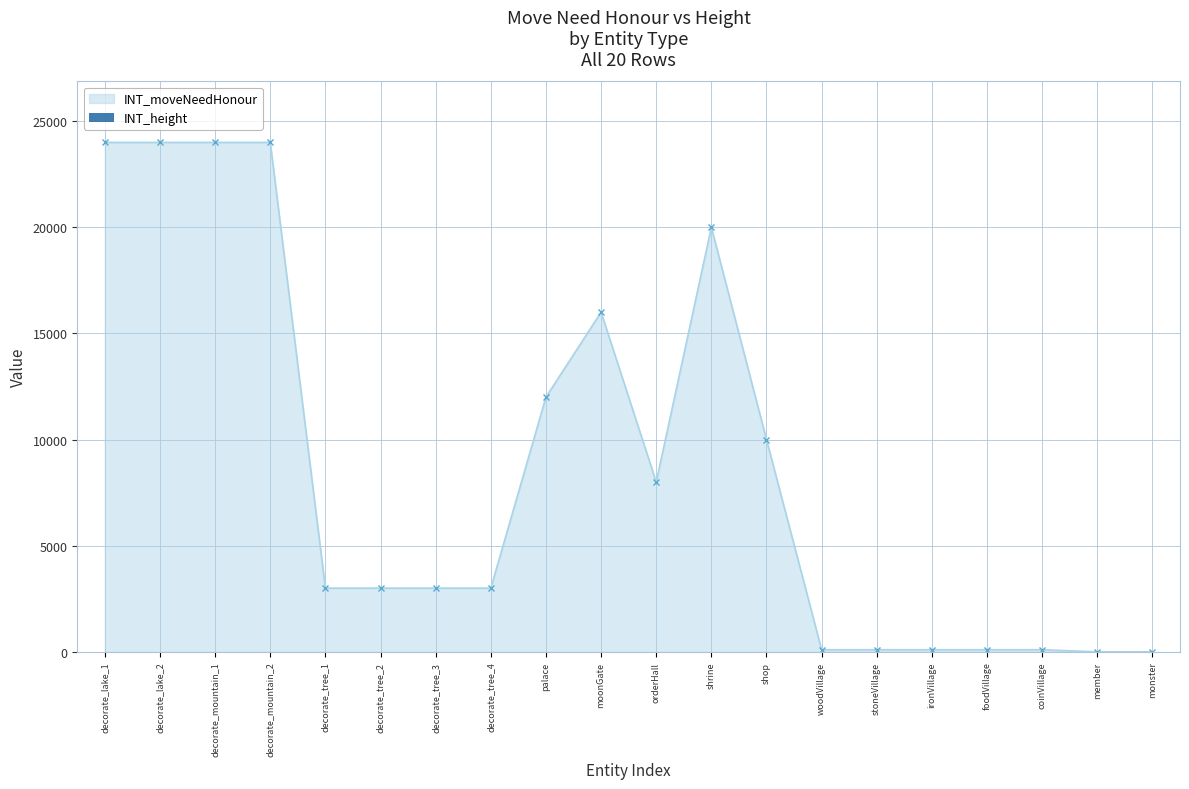

What position from the right is shop?

8